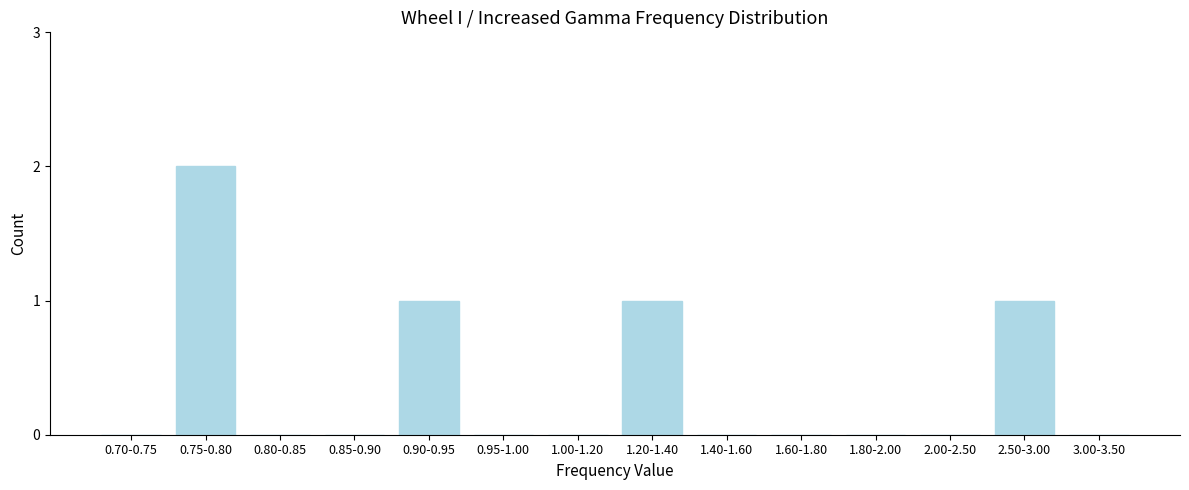

Reading right to left, list all the values displayed in this chart.

3.00-3.50=0	2.50-3.00=1	2.00-2.50=0	1.80-2.00=0	1.60-1.80=0	1.40-1.60=0	1.20-1.40=1	1.00-1.20=0	0.95-1.00=0	0.90-0.95=1	0.85-0.90=0	0.80-0.85=0	0.75-0.80=2	0.70-0.75=0